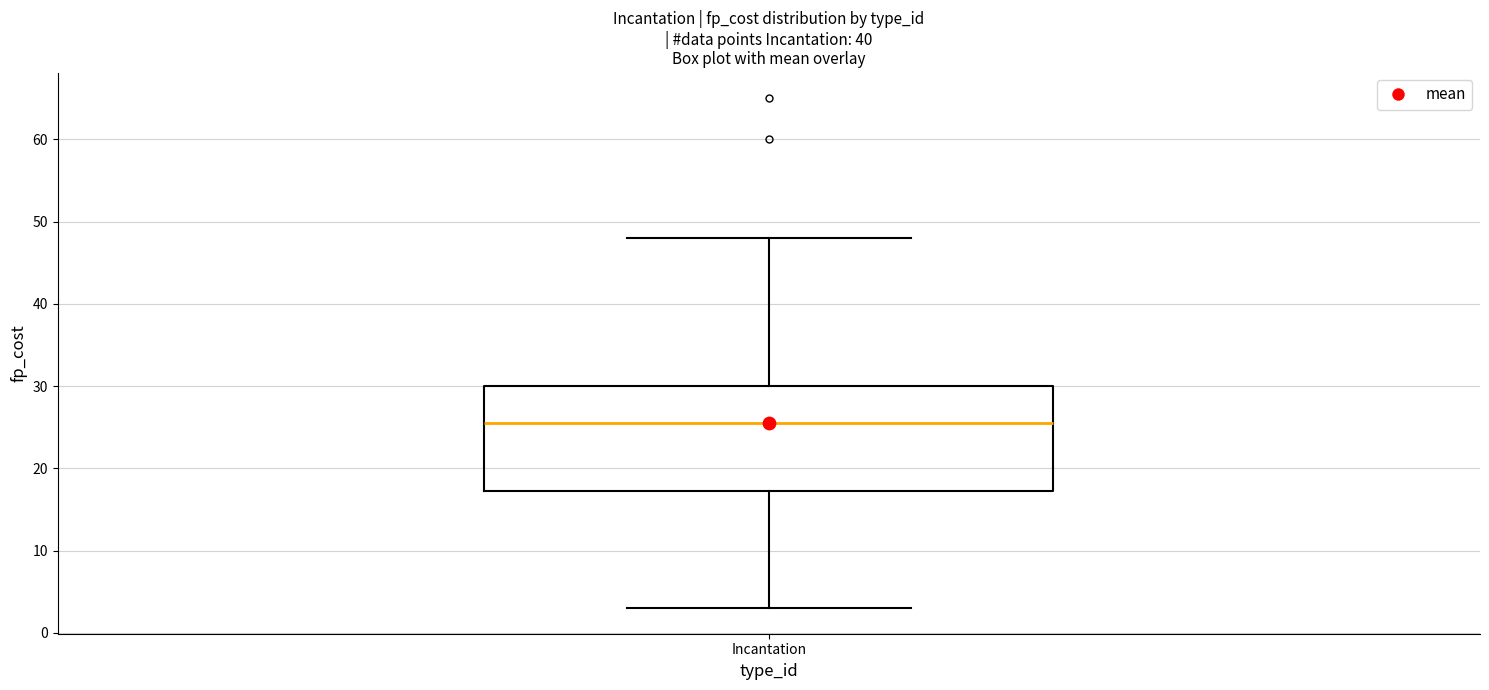

Transcribe this box plot: give where the median line is, the range the box spans, and where the two whiskers end, as read against the y-axis. The values are not printed on the chart, so give them approximately, as read against the axis.

median 26, box 17 to 30, whiskers 3 to 48